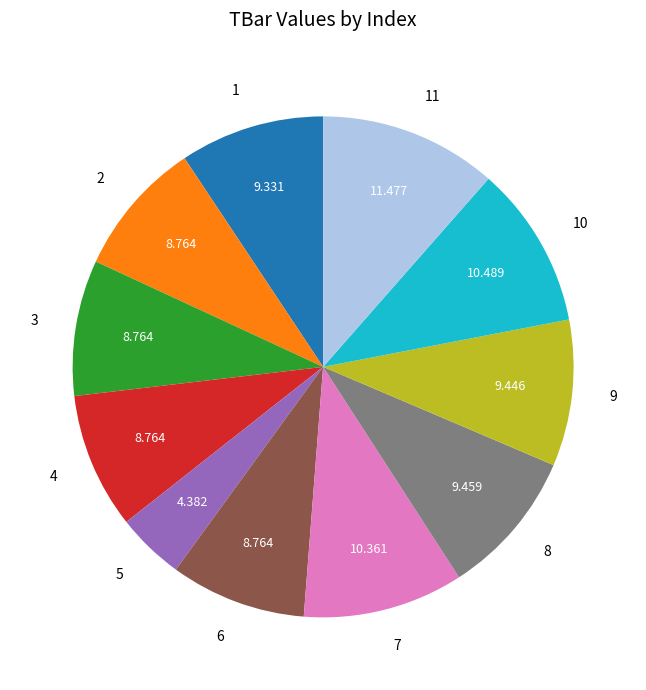

Does 10 represent more than half of the total?

No